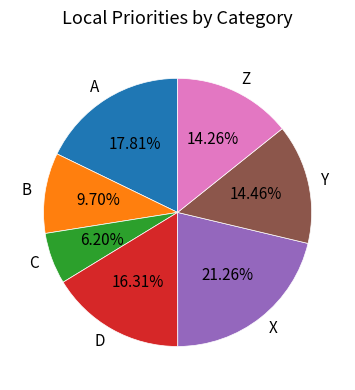

Is it true that B is 17% of the pie?

False